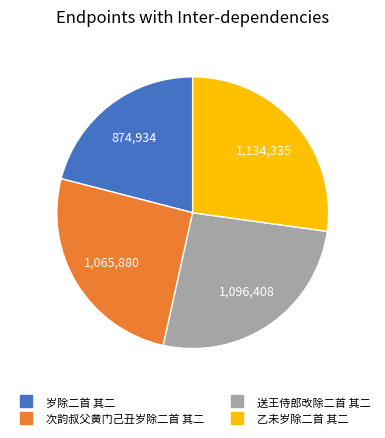

Which slice is the smallest?

岁除二首 其二